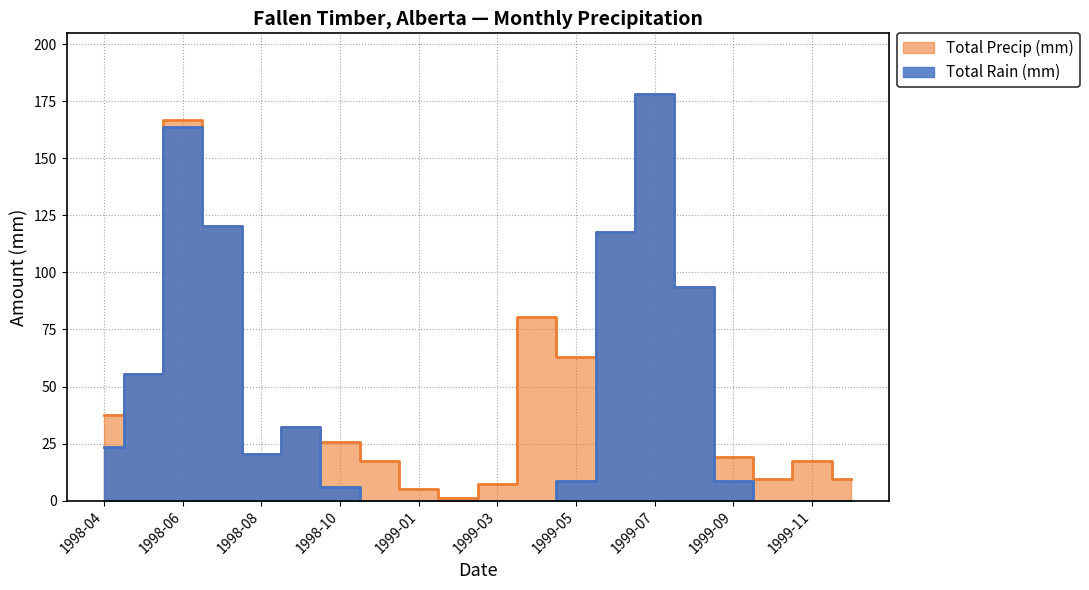

Which category has the lowest value in the Total Rain (mm) series?

1998-12